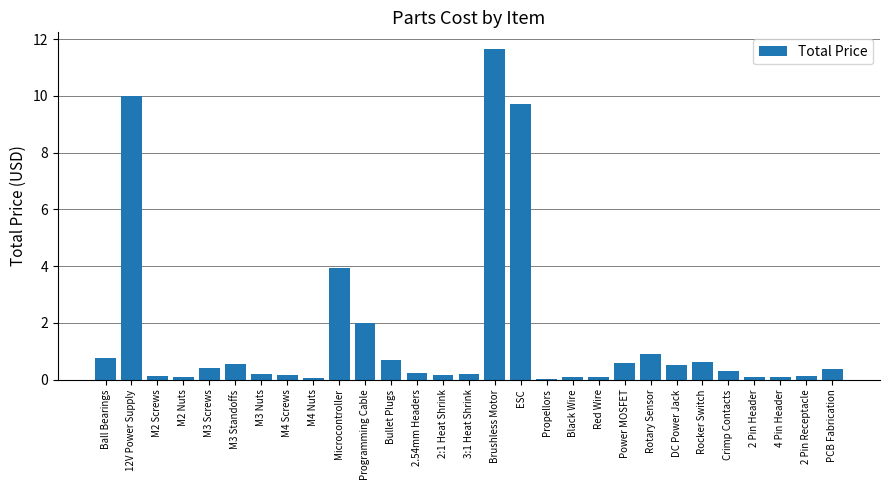

What is the maximum value shown in the chart?

11.7